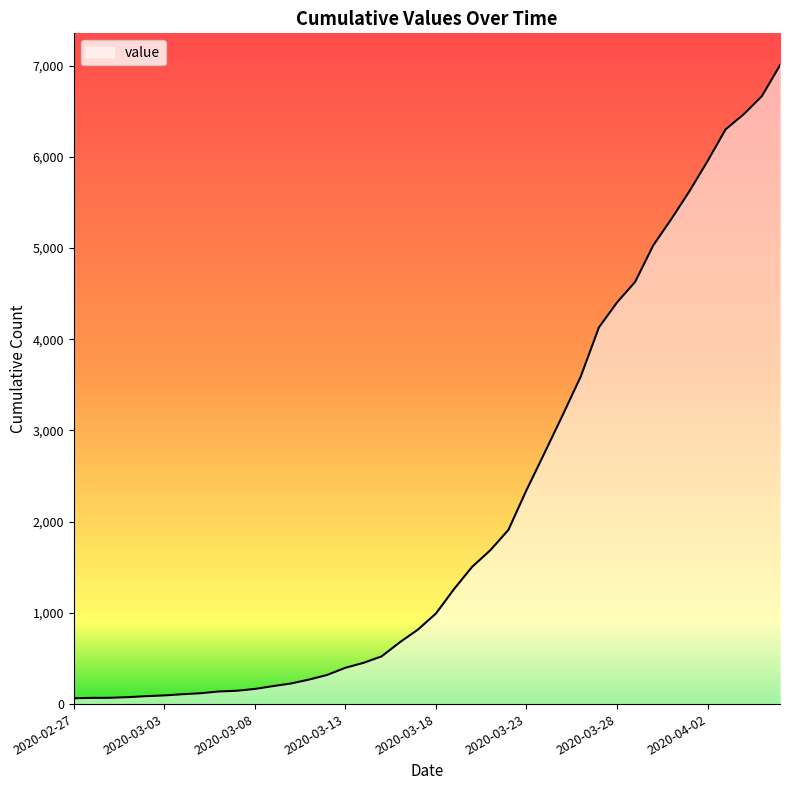

How many data points does each series have?

40